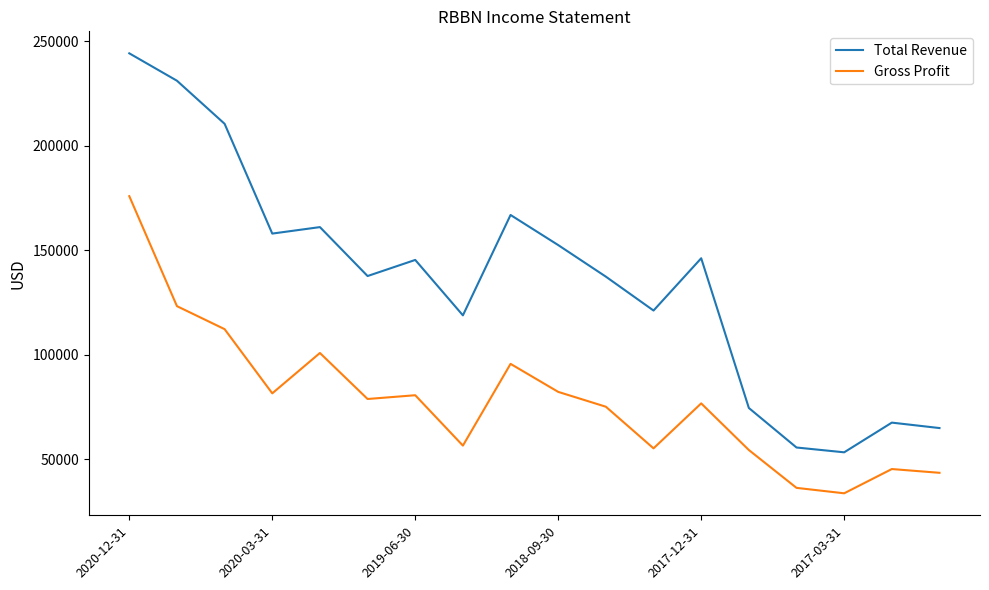

Which series has the widest spread of values?

Total Revenue